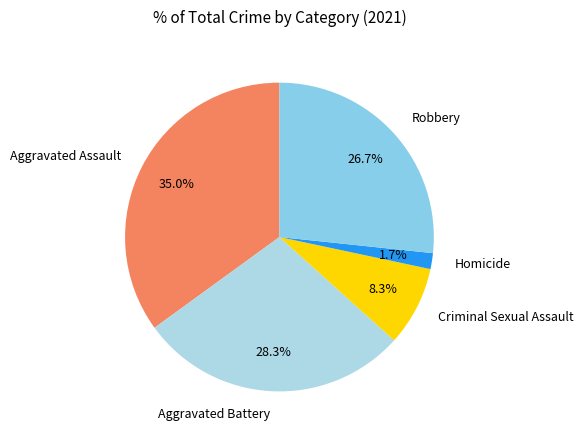

Does Robbery represent more than half of the total?

No